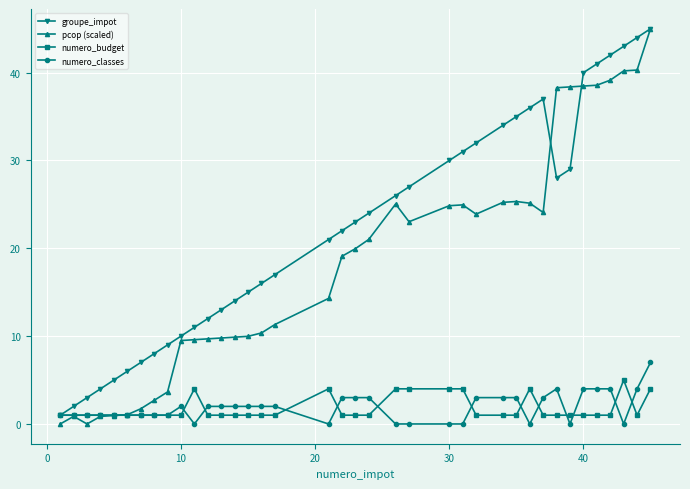

What is the average value of the numero_classes series?

1.9